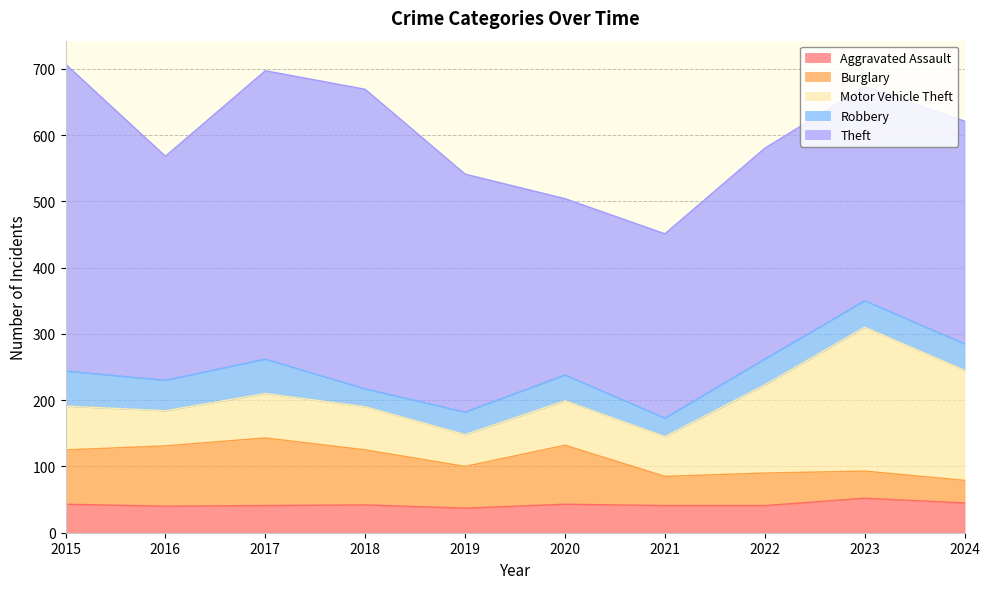

Which has a higher value, 2024 or 2015?

2024